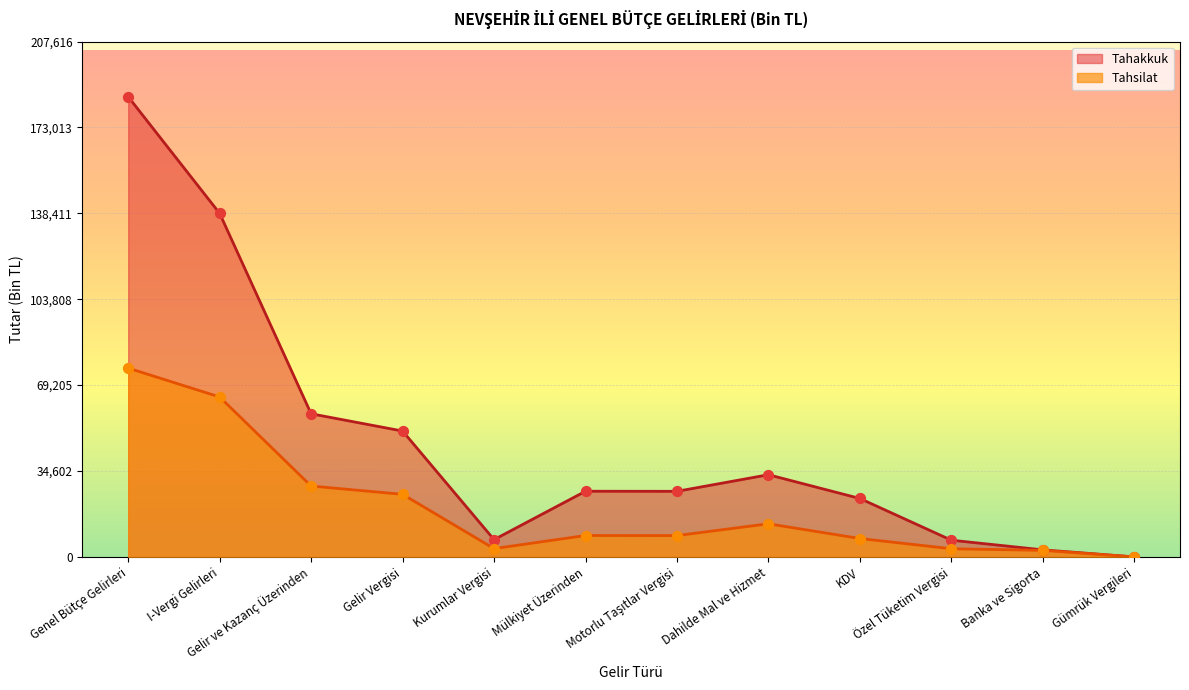

Which series contains the highest Y value?

Tahakkuk